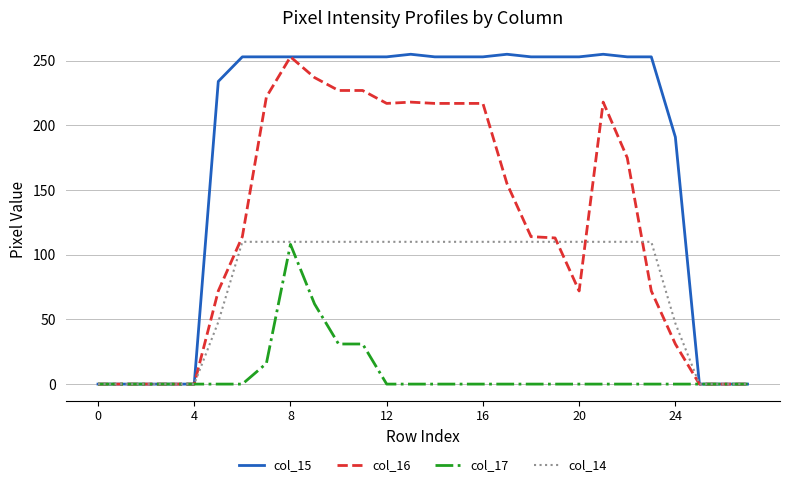

Does the chart have visible grid lines?

Yes